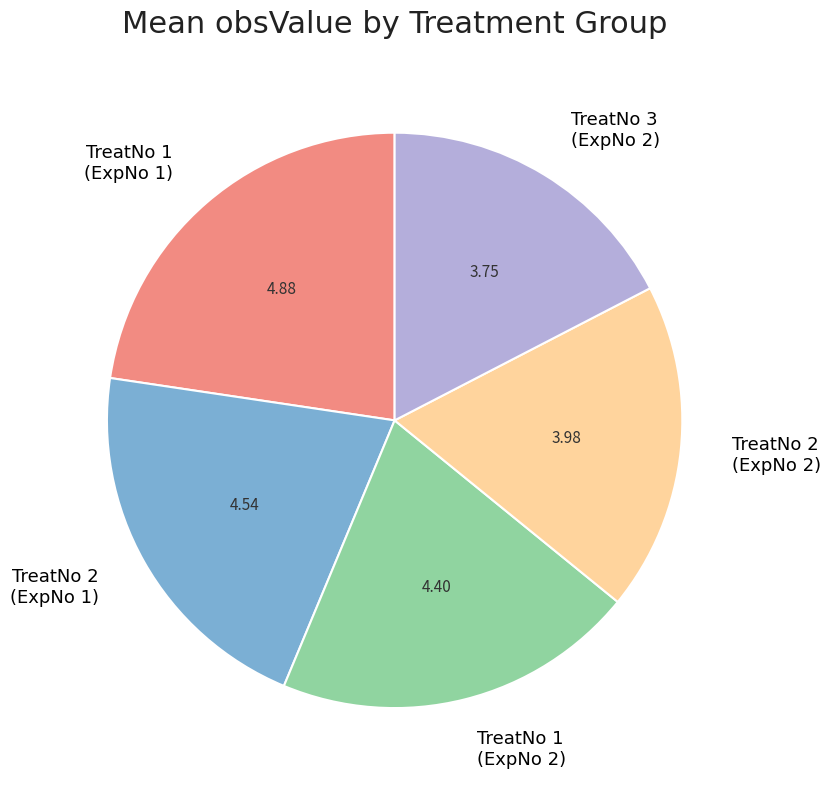

Which category has the biggest portion of the pie?

TreatNo 1 (ExpNo 1)